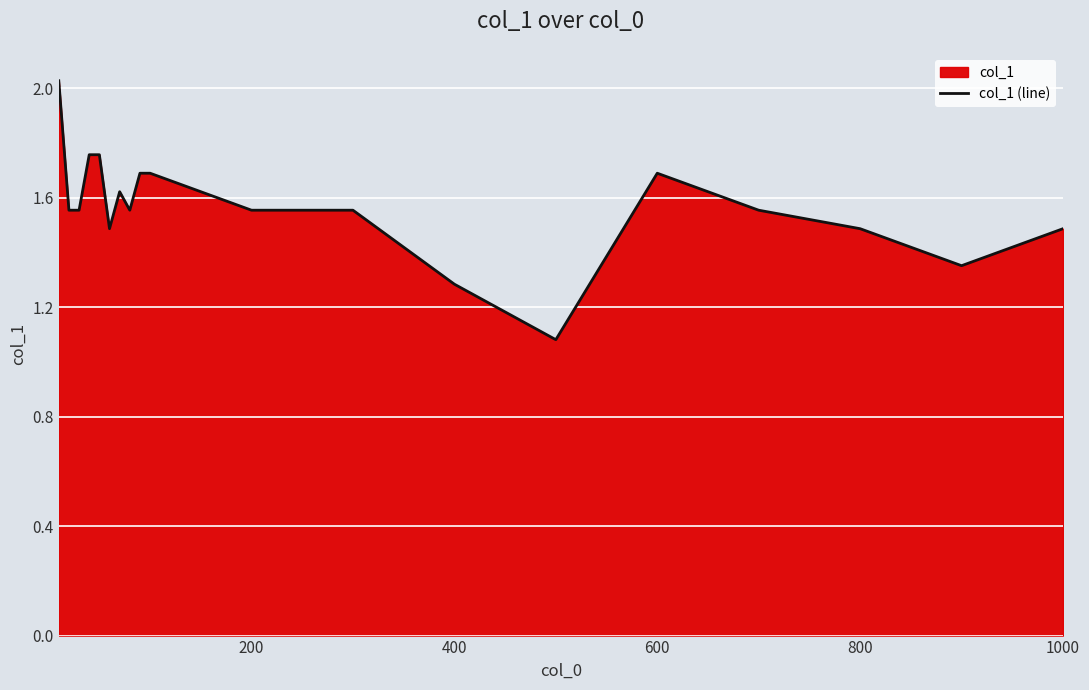

The value at 800 is 0.4. True or false?

False